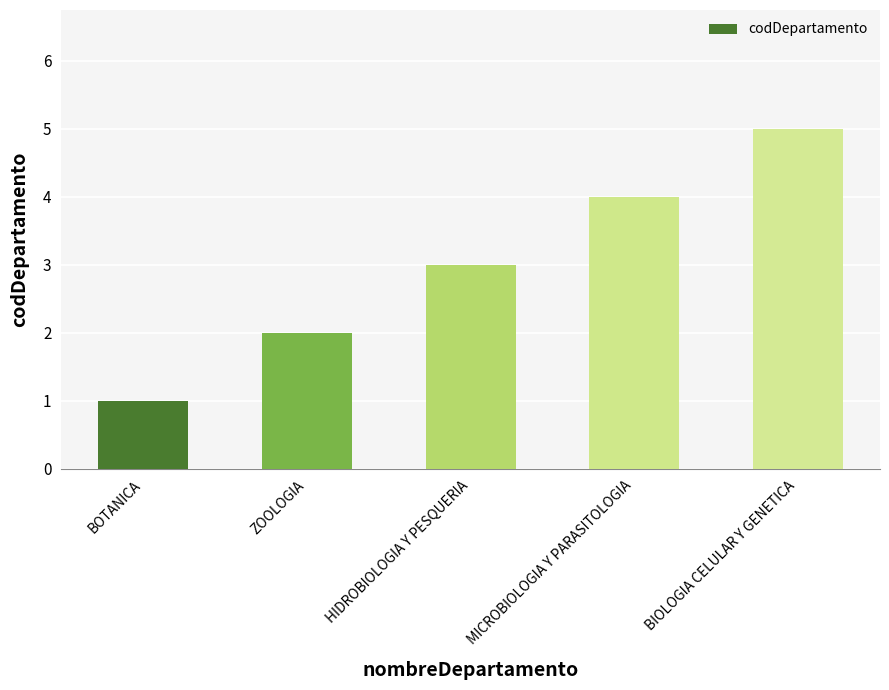

Read the value at HIDROBIOLOGIA Y PESQUERIA.

3